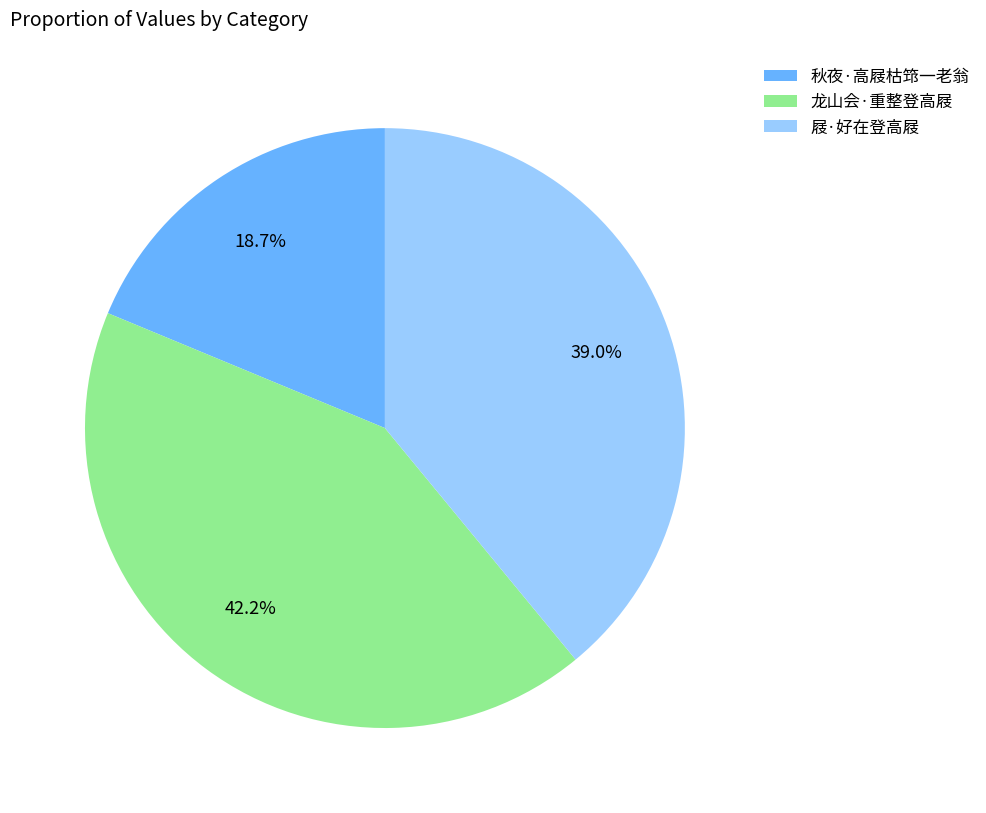

Is 龙山会·重整登高屐 the majority of the pie?

No